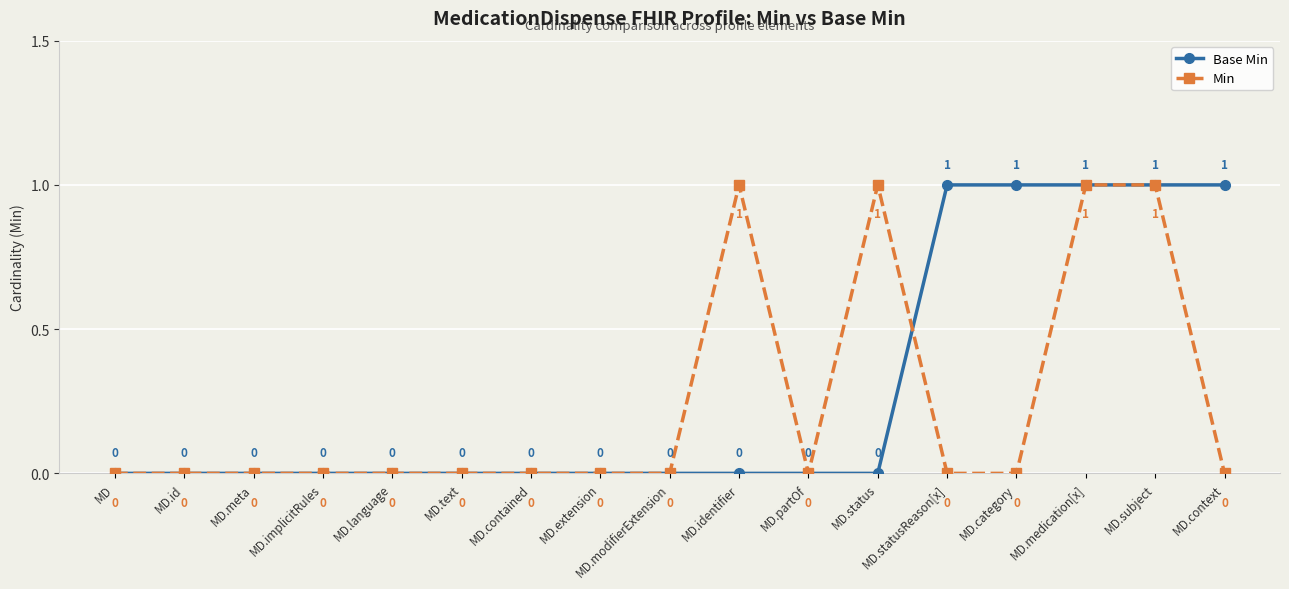

How many Base Min values are between 0 and 1?

17